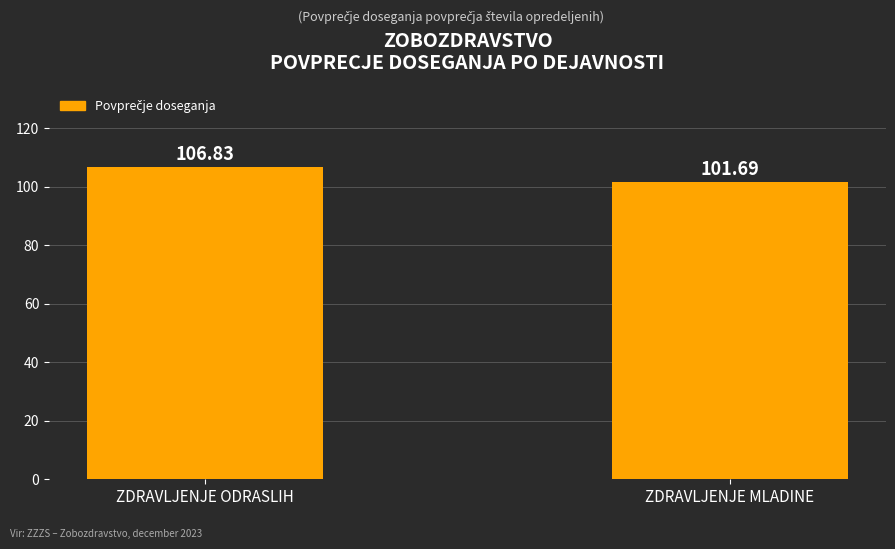

The chart shows a value of 101.7 at ZDRAVLJENJE MLADINE. True or false?

True